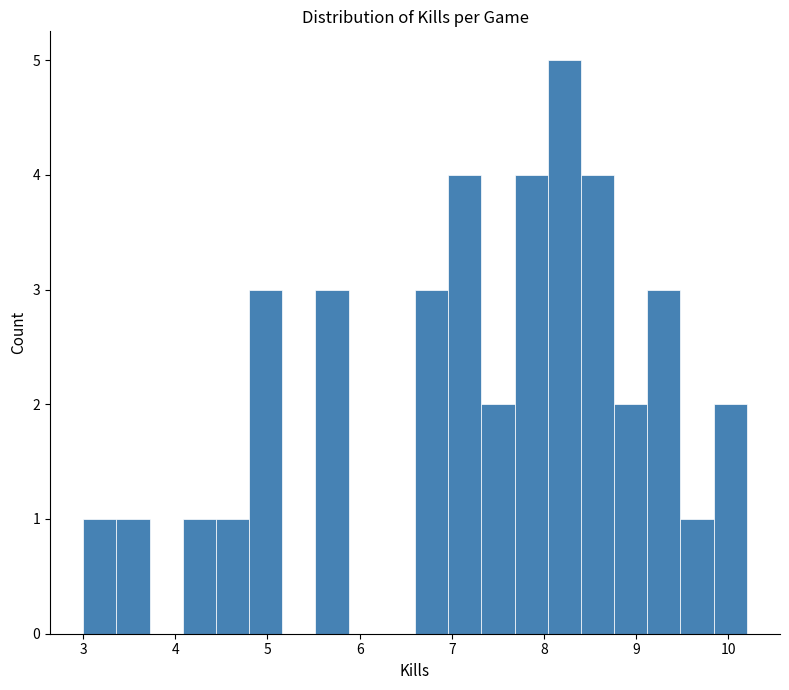

Around what value on the x-axis is the tallest bar? Give the approximate position of its centre, as read against the axis.

8.2